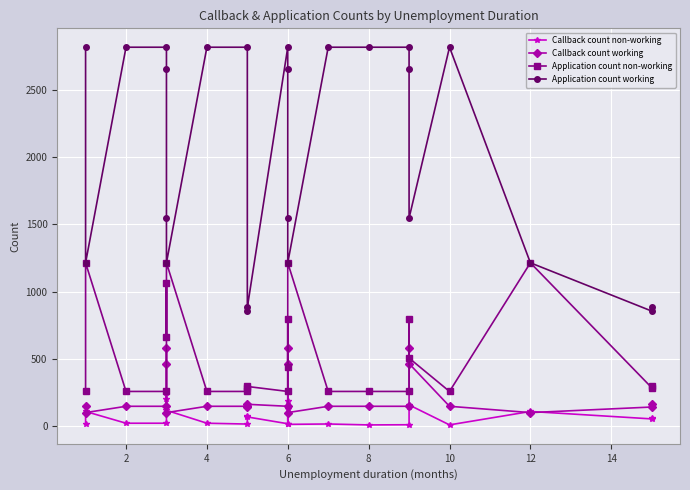

What is the difference between the maximum and minimum values in the Callback count working series?

484.3